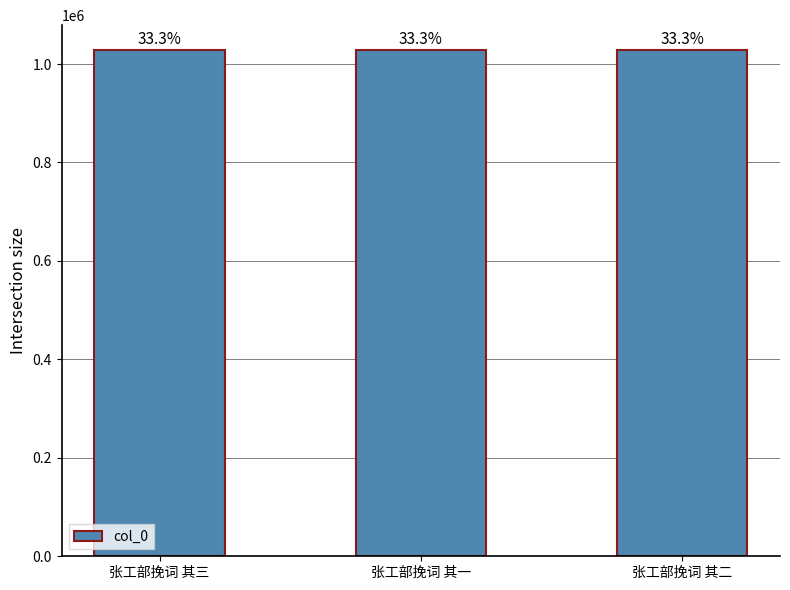

Which category has the highest value across all series?

张工部挽词 其一